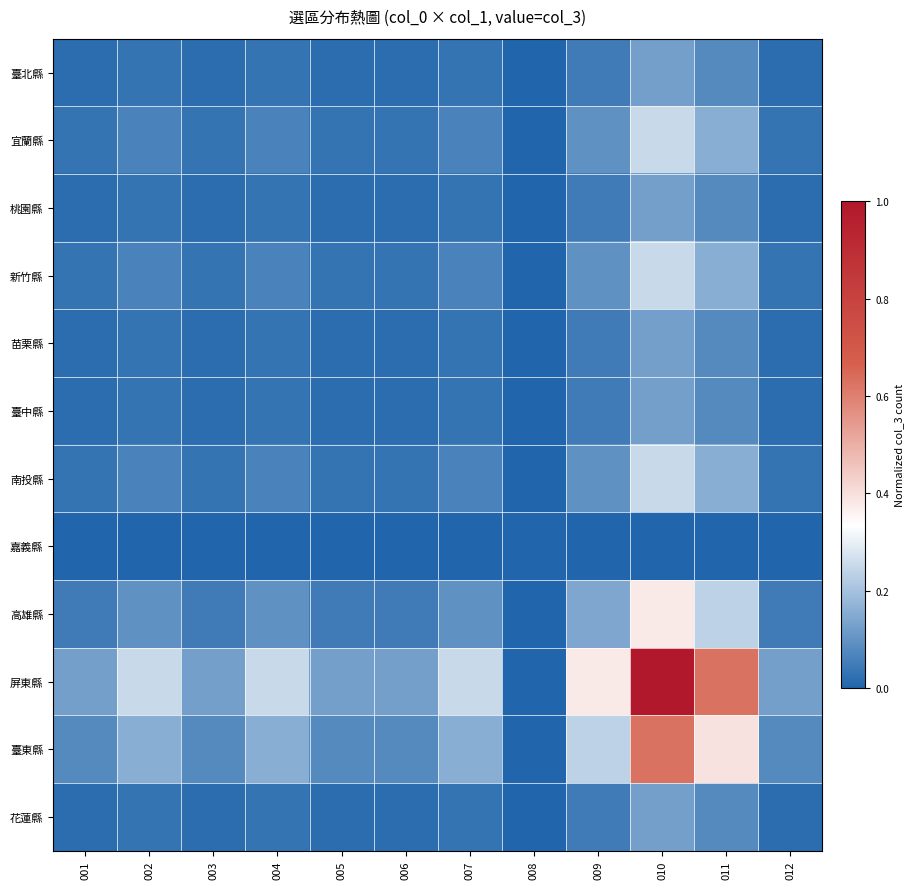

At how many categories does at least one series exceed 0?

11